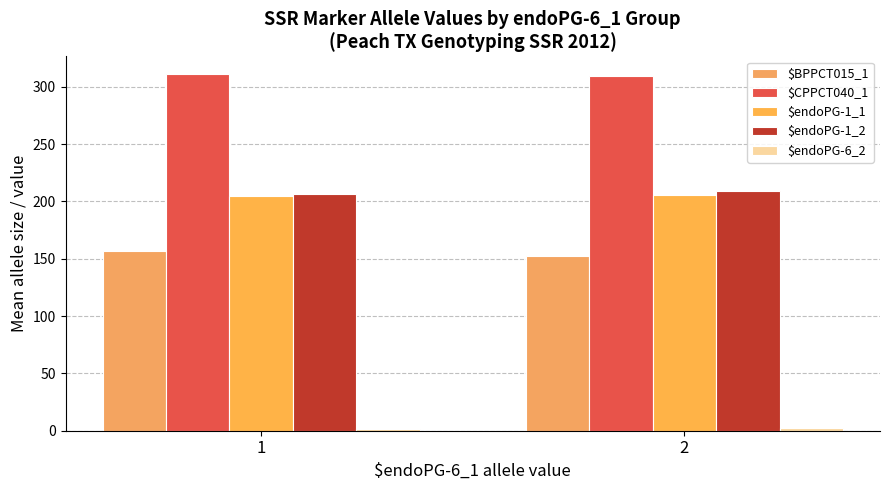

Does the chart contain stacked bars?

No